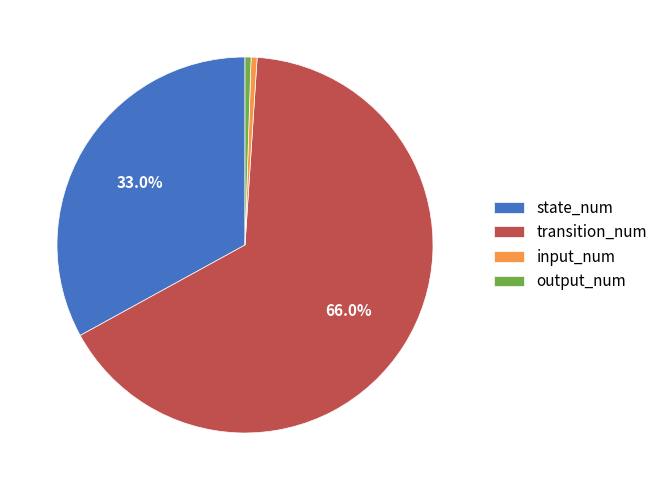

Between transition_num and state_num, which is larger?

transition_num